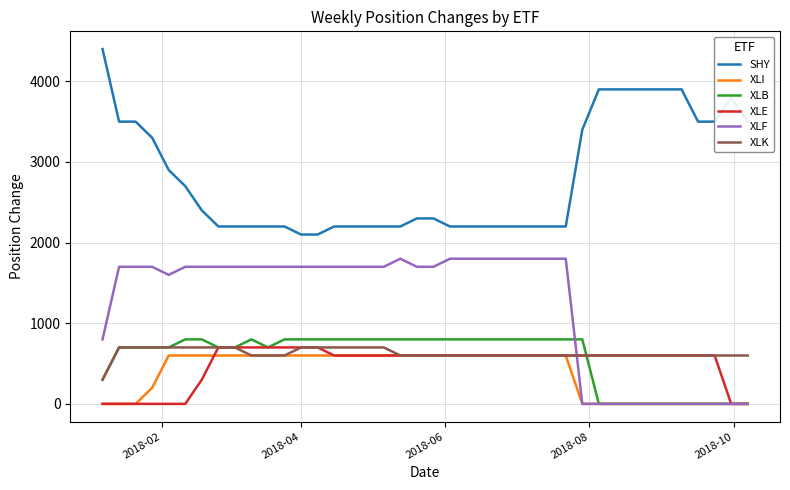

What is the average value of the XLE series?

490